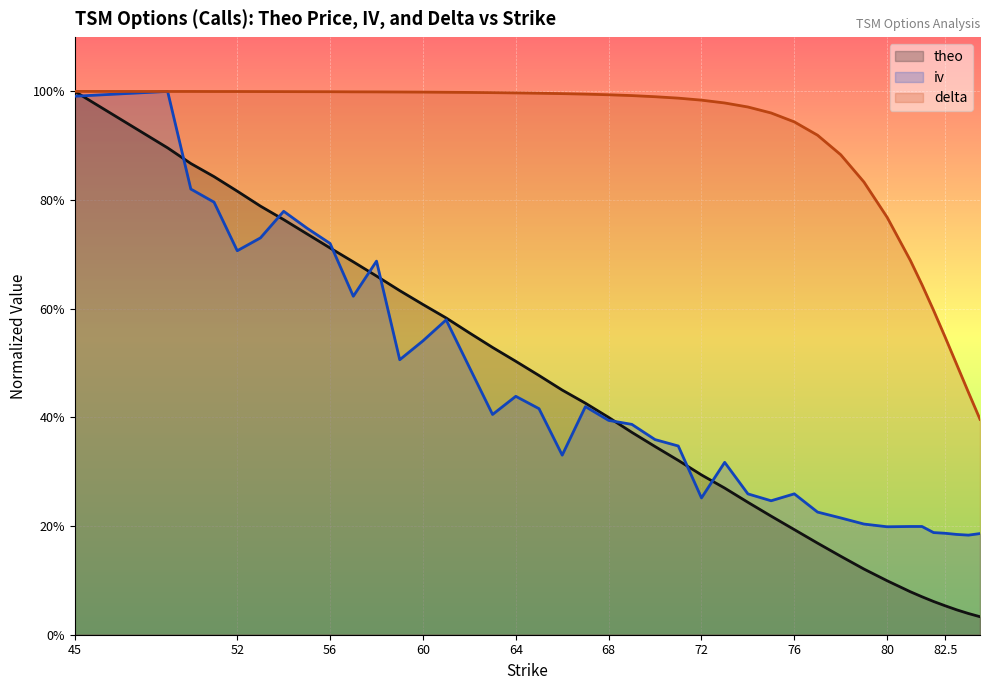

Where is theo nearest to the value 0?

84